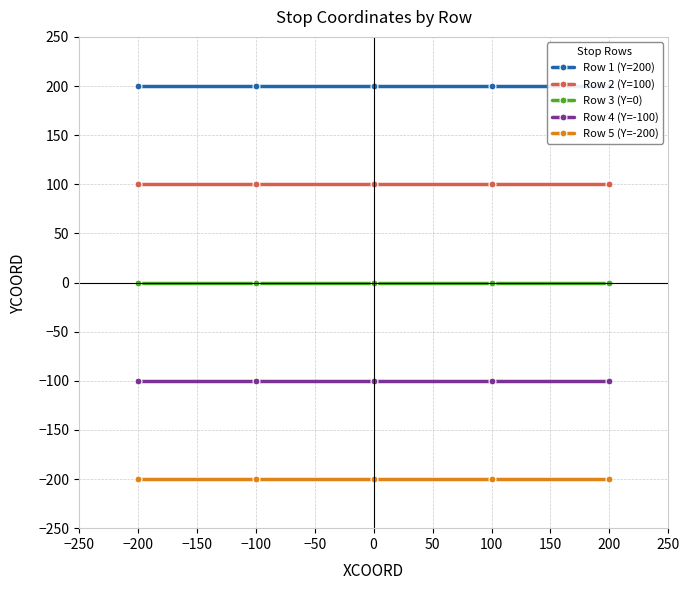

What is the sum of all Row 2 (Y=100) values?

500